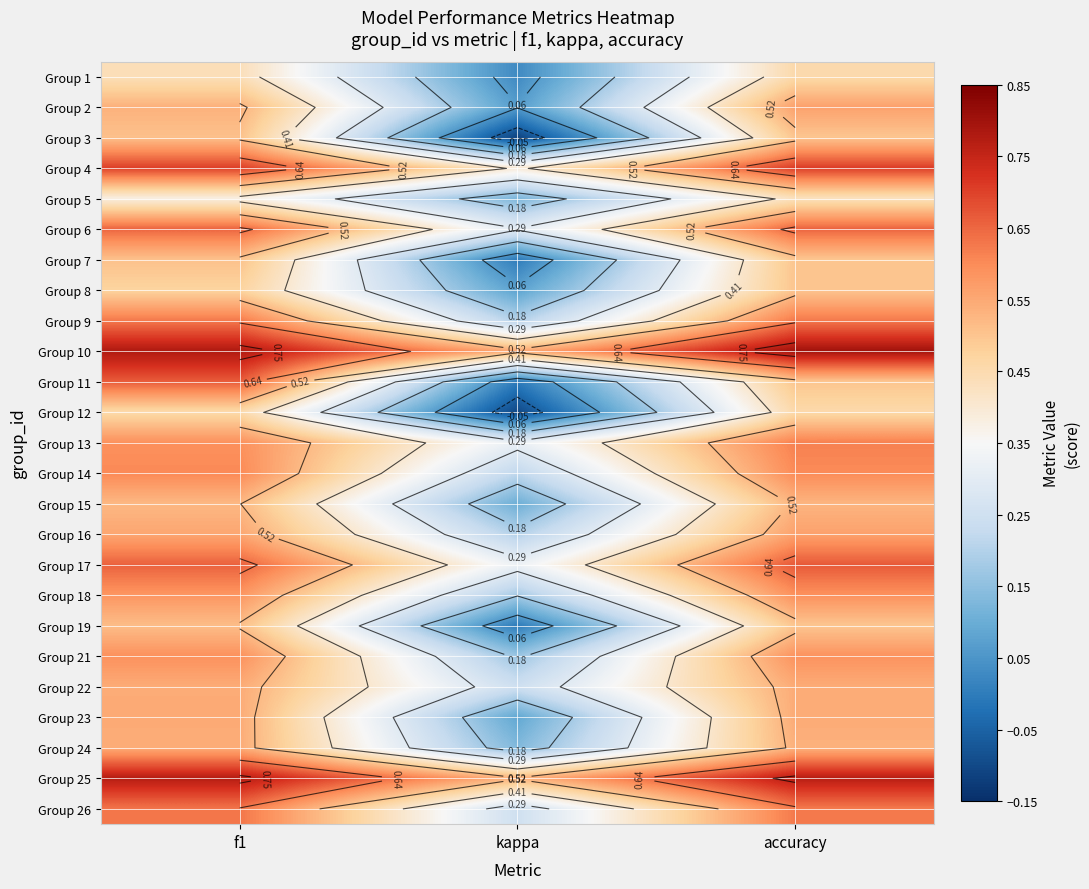

What is the maximum value for Group 10?

0.8